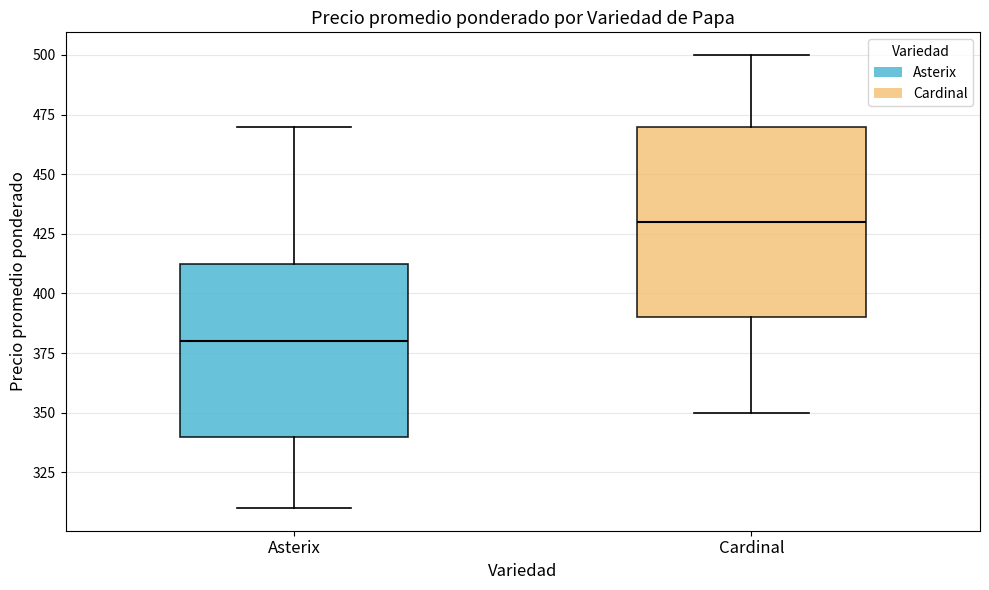

Which box is the tallest, from its lower edge to its upper edge?

Cardinal